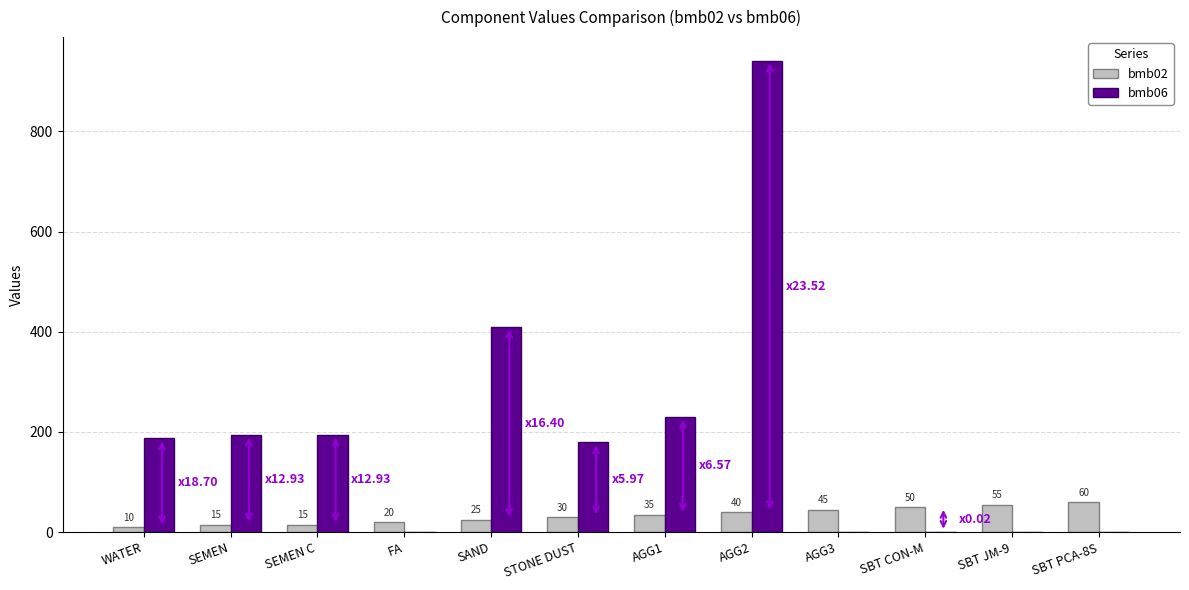

Which series has the widest spread of values?

bmb06